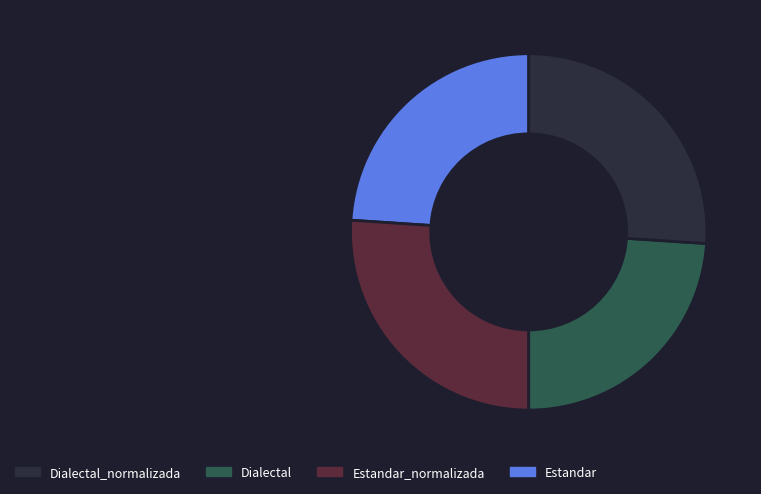

Does any single category account for the majority?

No